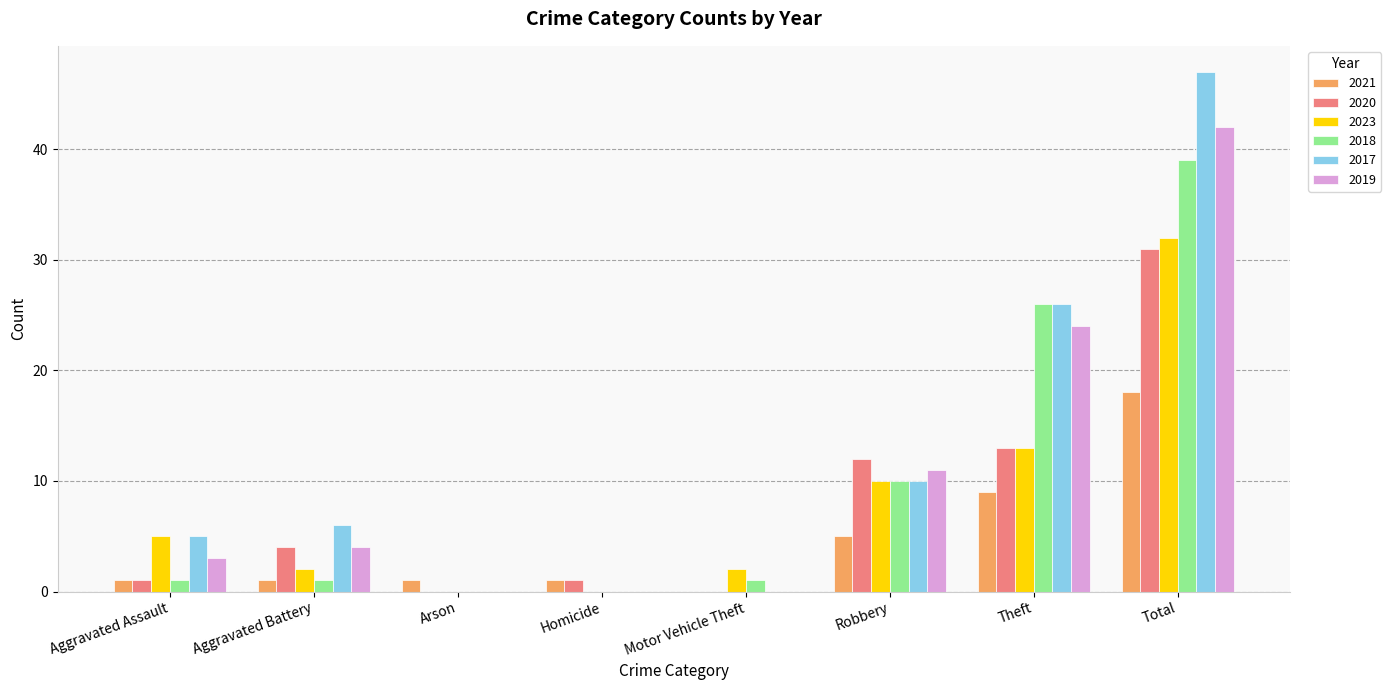

How many distinct data groups are displayed?

6